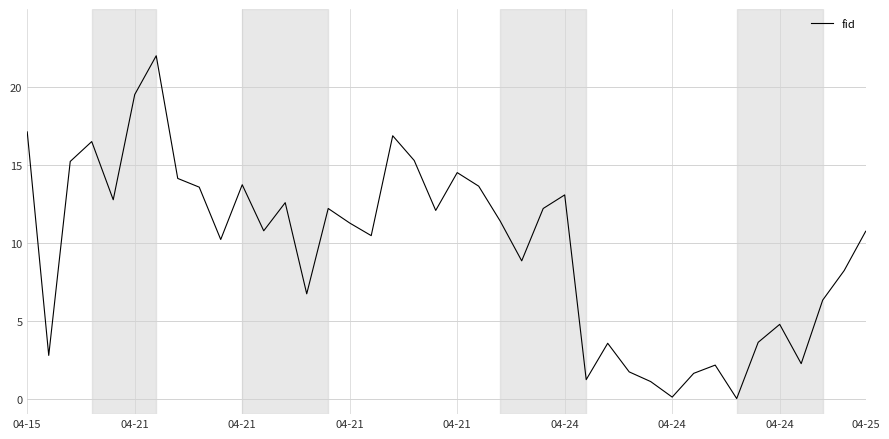

Is this an area chart (filled region under the line)?

No